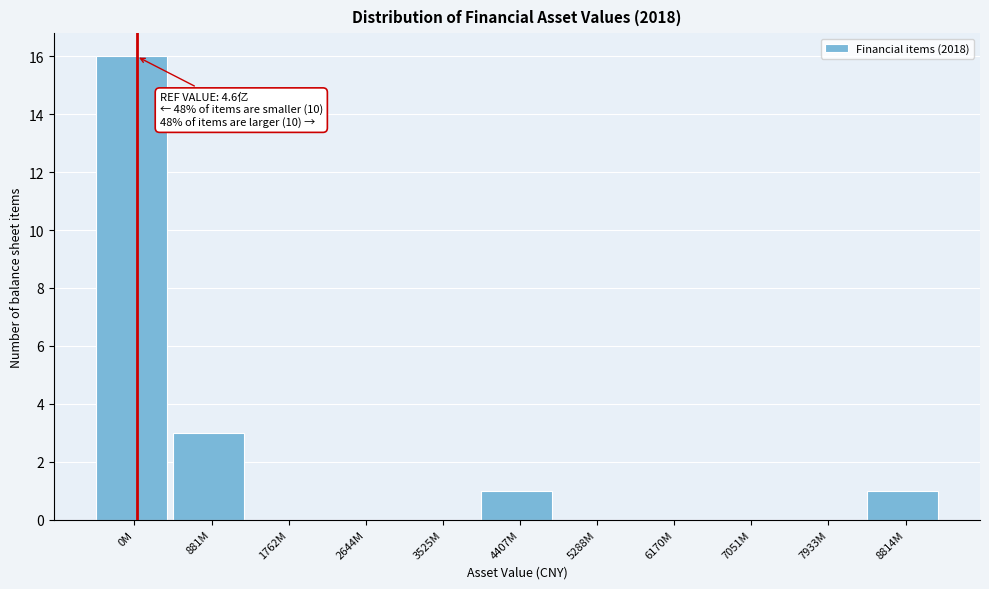

Reading left to right, what are all the values shown in this chart?

0M=16	881M=3	1762M=0	2644M=0	3525M=0	4407M=1	5288M=0	6170M=0	7051M=0	7933M=0	8814M=1